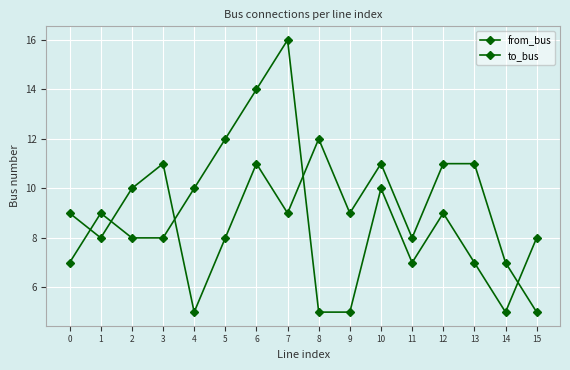

Reading left to right, what are all the values shown in this chart?

from_bus: 0=7	1=9	2=8	3=8	4=10	5=12	6=14	7=16	8=5	9=5	10=10	11=7	12=9	13=7	14=5	15=8
to_bus: 0=9	1=8	2=10	3=11	4=5	5=8	6=11	7=9	8=12	9=9	10=11	11=8	12=11	13=11	14=7	15=5